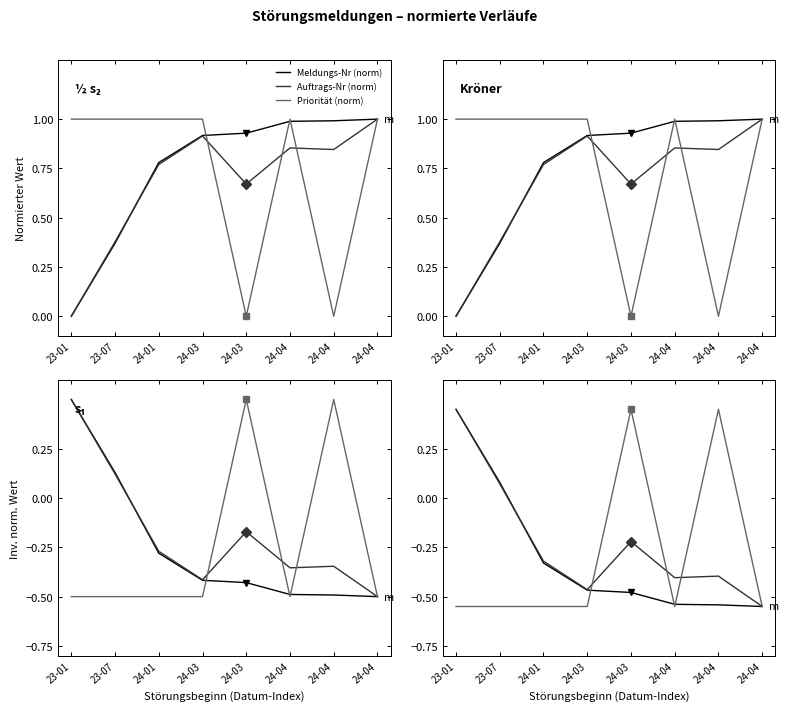

What is the value of the Priorität (norm) point at the 3rd from the left?

-0.6